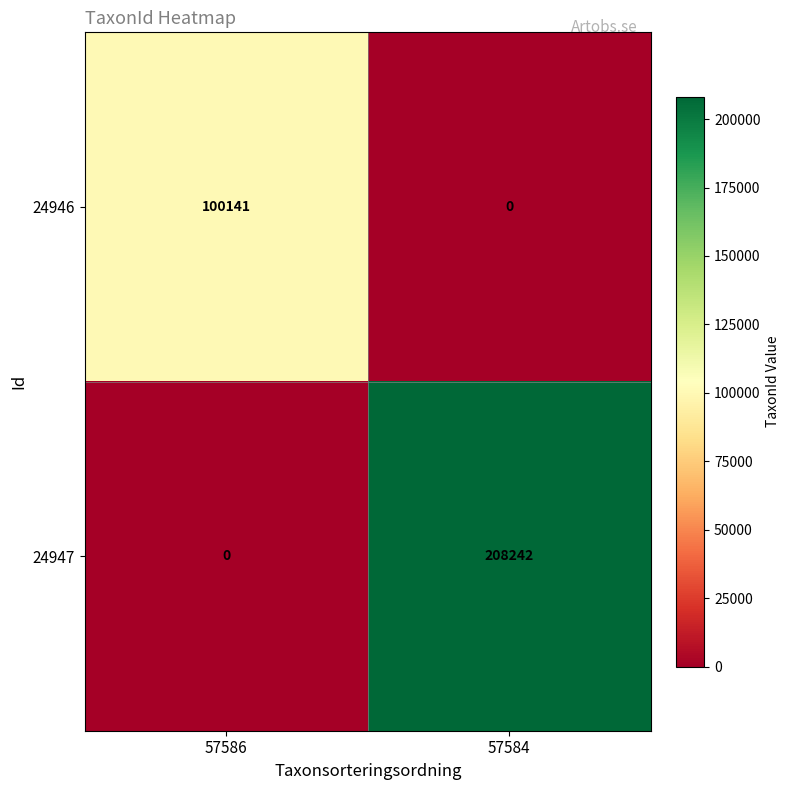

What is the greatest value displayed?

208242